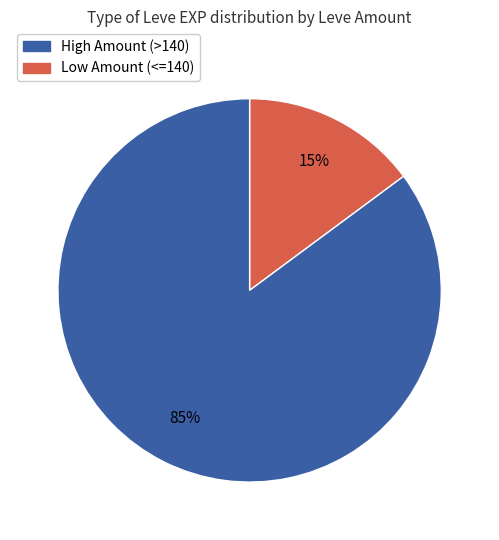

To the nearest percent, what is the difference between the largest and smallest slice percentages?

70%